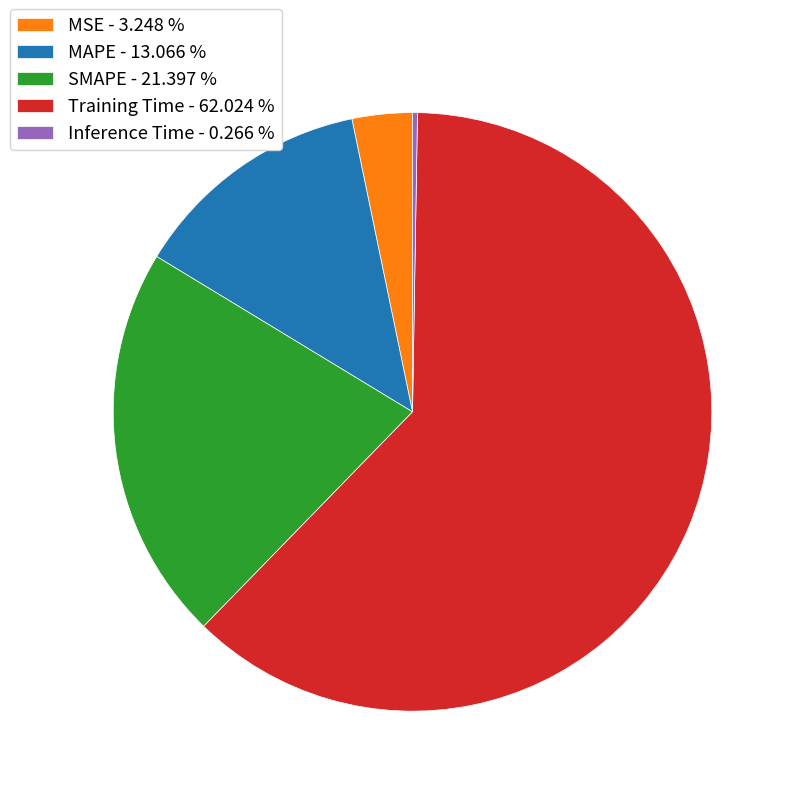

Does any single category account for the majority?

Yes